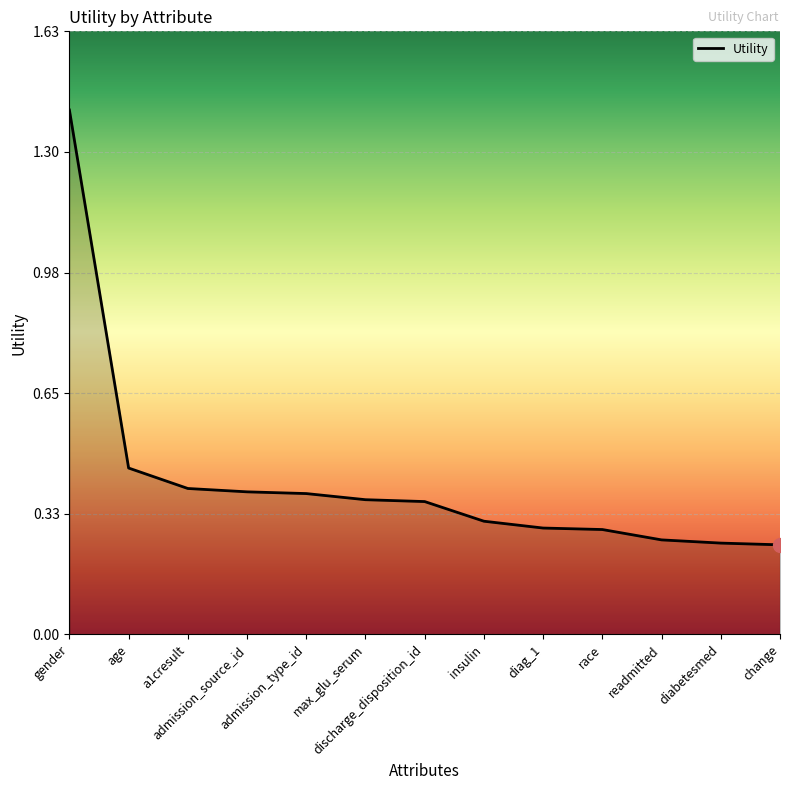

At which category does the chart reach its peak across all series?

gender